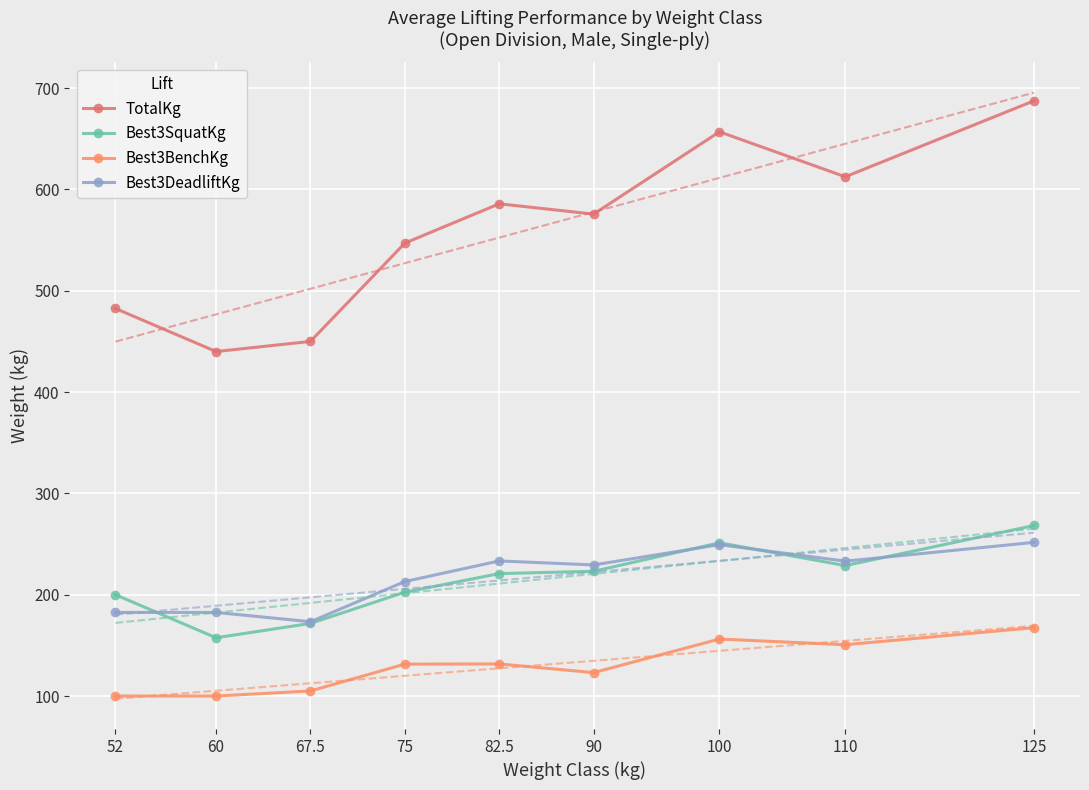

What position from the left is 60?

2